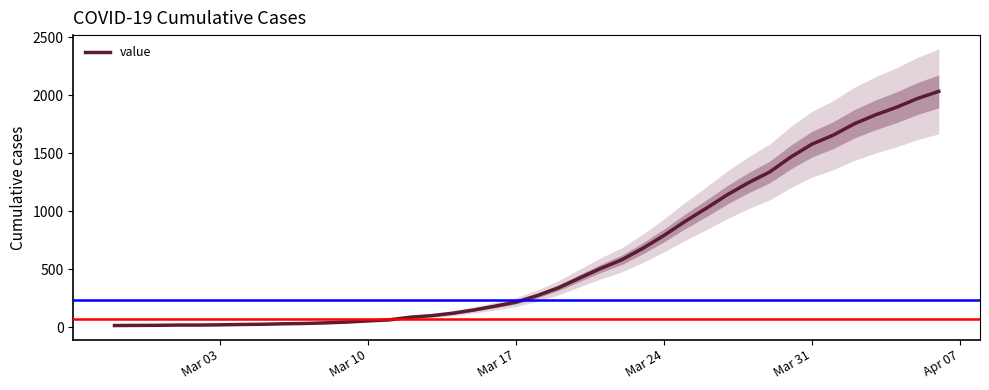

Reading left to right, what are all the values shown in this chart?

13	14	15	17	17	19	22	24	28	31	36	43	53	62	85	98	119	147	180	215	271	338	422	505	580	679	790	911	1024	1141	1245	1337	1466	1577	1654	1752	1829	1895	1971	2032